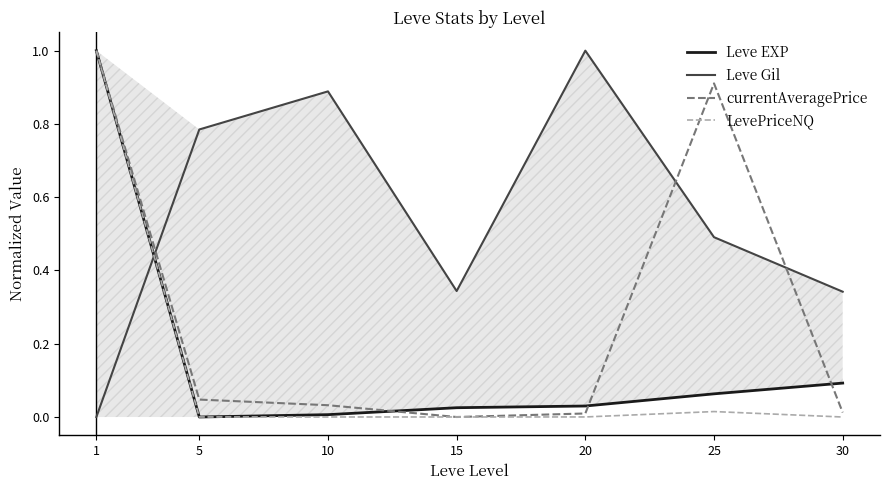

What is the difference between the maximum and minimum values in the Leve EXP series?

1.0